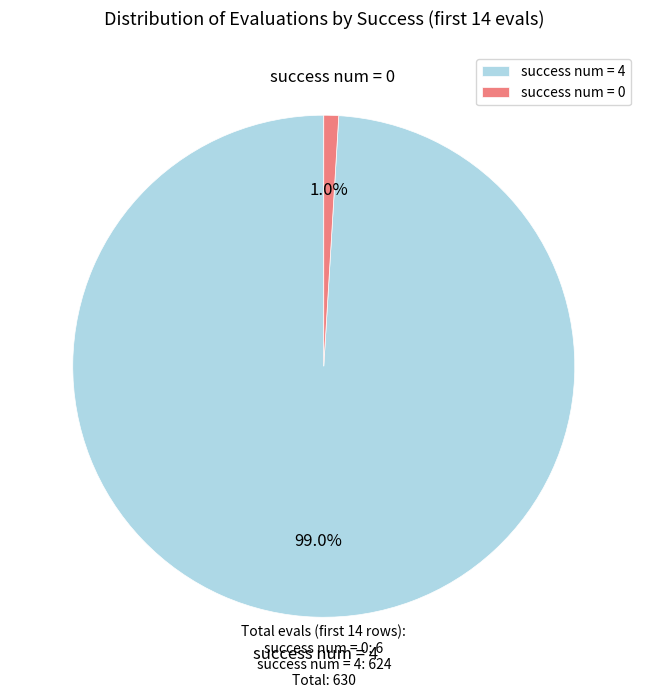

What is the largest slice in the pie chart?

success num = 4